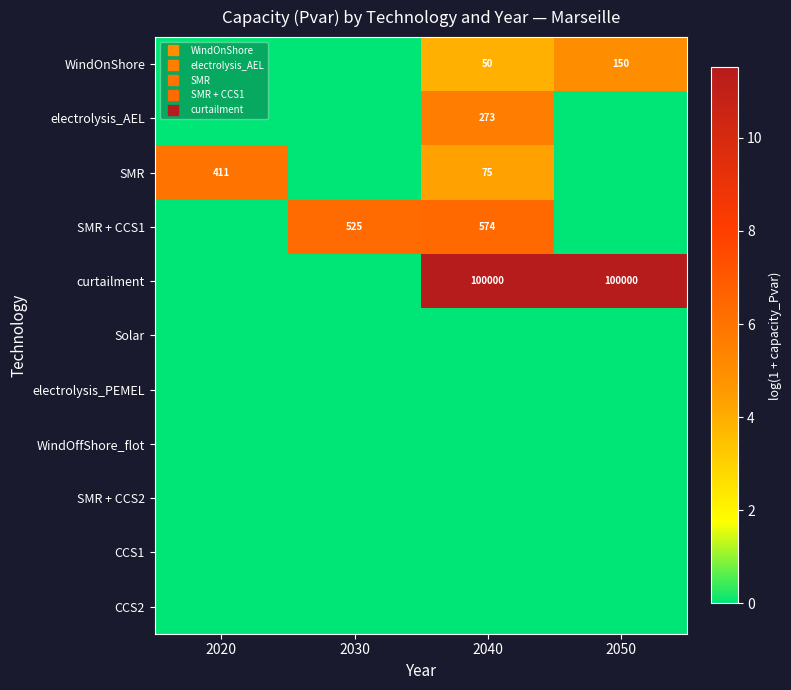

Which series changed the most between 2020 and 2050?

curtailment